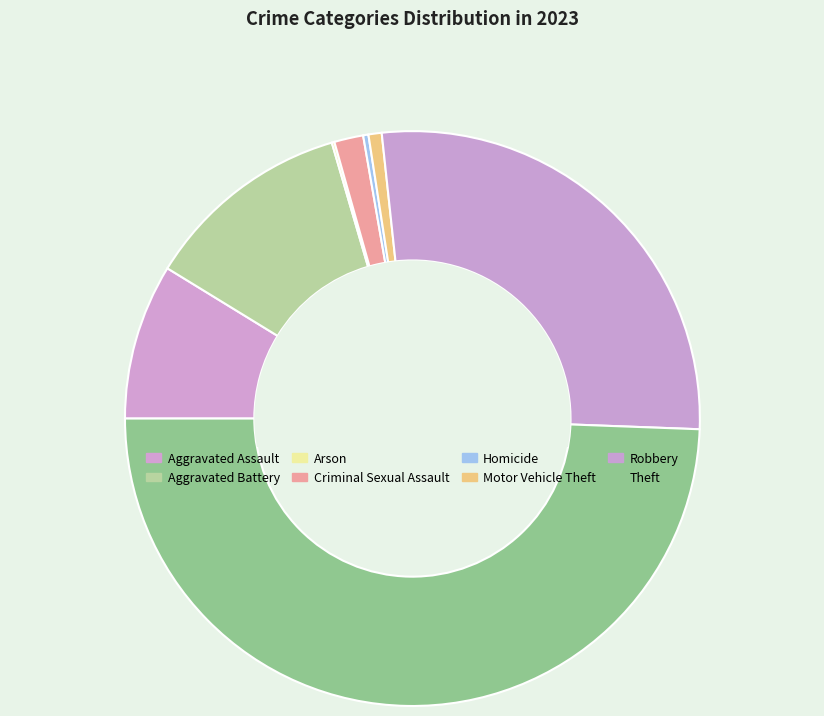

Combined, do Aggravated Battery and Aggravated Assault account for over 50%?

No